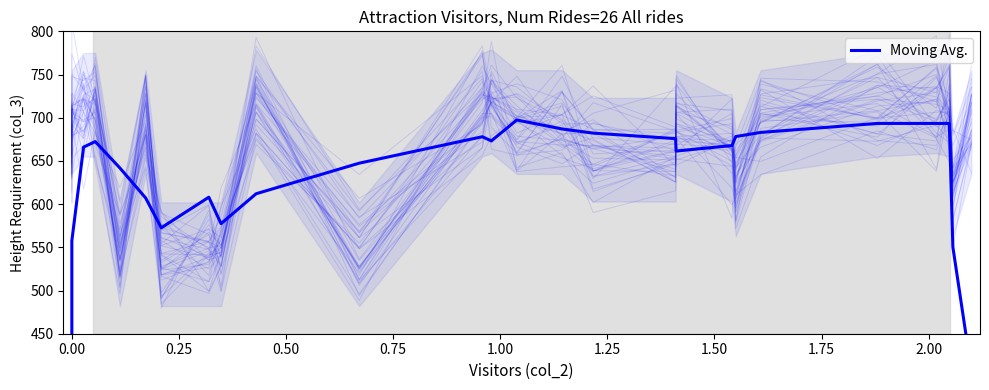

How many lines are shown in the chart?

1